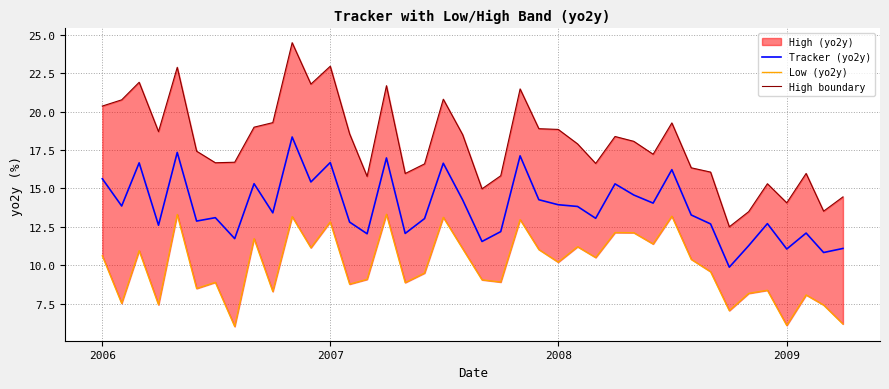

How many lines are shown in the chart?

3